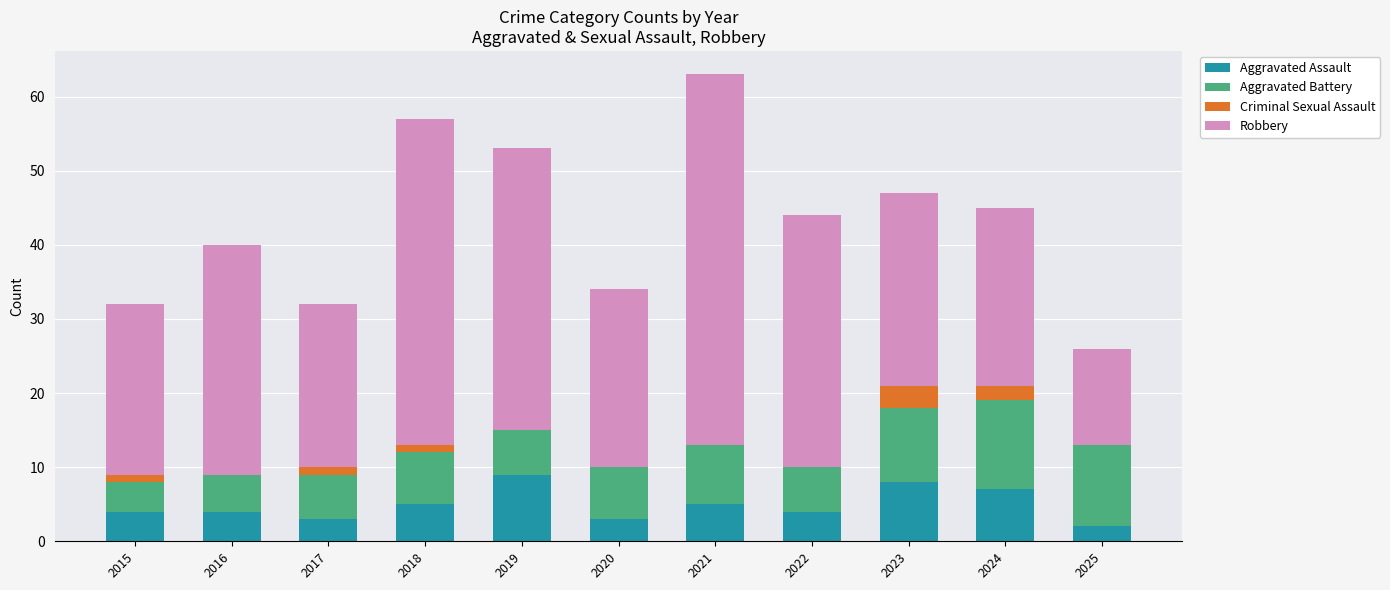

What is the maximum value for Aggravated Assault?

9